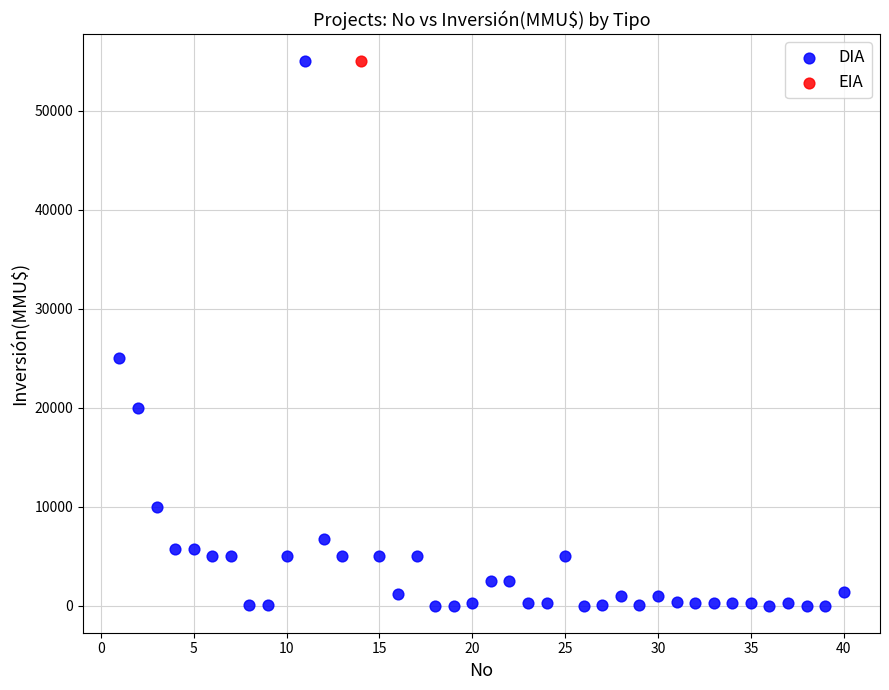

What are all the series names shown in the legend?

DIA, EIA